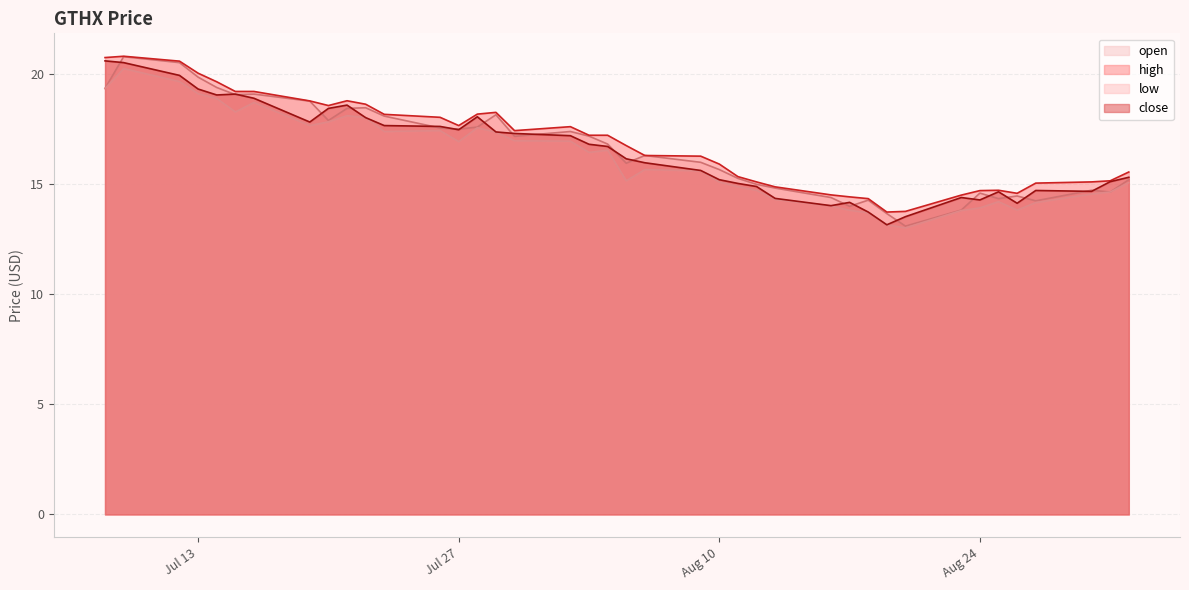

Reading right to left, list all the values displayed in this chart.

open: 15.2	14.7	14.7	14.2	14.5	14.3	14.6	13.8	13.1	13.7	14.3	14.0	14.4	14.8	15.0	15.3	15.7	16.0	16.3	16.0	16.8	17.2	17.4	17.2	18.2	17.6	17.5	17.6	18.1	18.5	18.4	17.9	18.8	19.1	19.1	19.4	19.9	20.5	20.8	19.4
high: 15.6	15.2	15.1	15.1	14.6	14.7	14.7	14.5	13.8	13.7	14.3	14.4	14.5	14.9	15.1	15.3	15.9	16.3	16.3	16.8	17.2	17.2	17.6	17.4	18.3	18.2	17.7	18.0	18.2	18.6	18.8	18.6	18.8	19.2	19.2	19.7	20.1	20.6	20.8	20.8
low: 15.1	14.7	14.6	14.2	13.8	14.2	13.9	13.8	13.0	13.2	13.7	13.8	14.0	14.3	14.7	14.9	15.1	15.6	15.7	15.2	16.6	16.4	17.0	17.0	17.4	17.6	16.9	17.4	17.4	18.0	18.1	17.8	17.7	18.7	18.3	18.9	19.1	19.7	20.3	19.4
close: 15.3	15.1	14.7	14.7	14.1	14.7	14.3	14.4	13.5	13.2	13.7	14.2	14.0	14.4	14.9	15.0	15.2	15.6	16.0	16.2	16.7	16.8	17.2	17.3	17.4	18.1	17.5	17.6	17.7	18.0	18.6	18.4	17.8	18.9	19.1	19.1	19.3	19.9	20.5	20.6